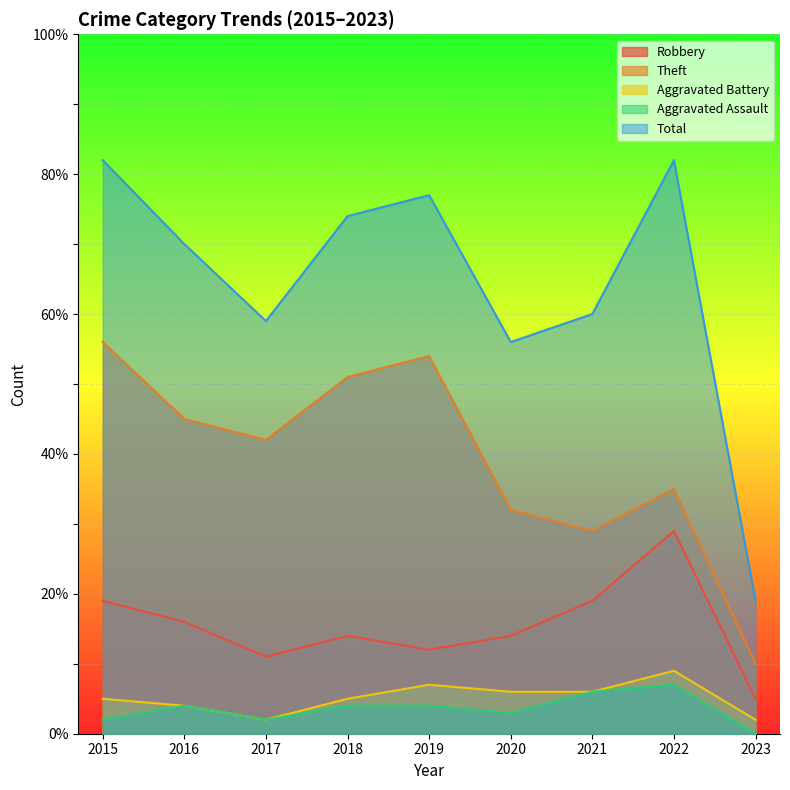

How many data points does each series have?

9